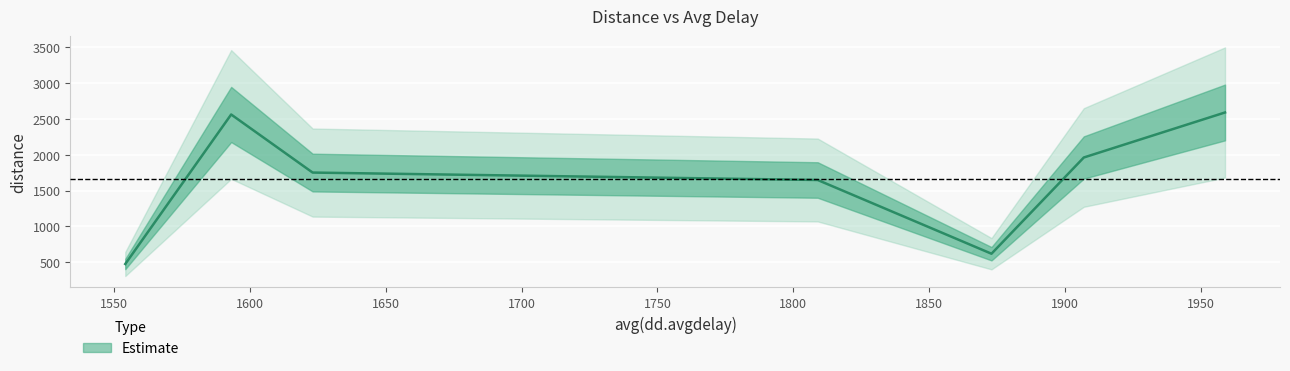

What is the minimum value shown in the chart?

478.4